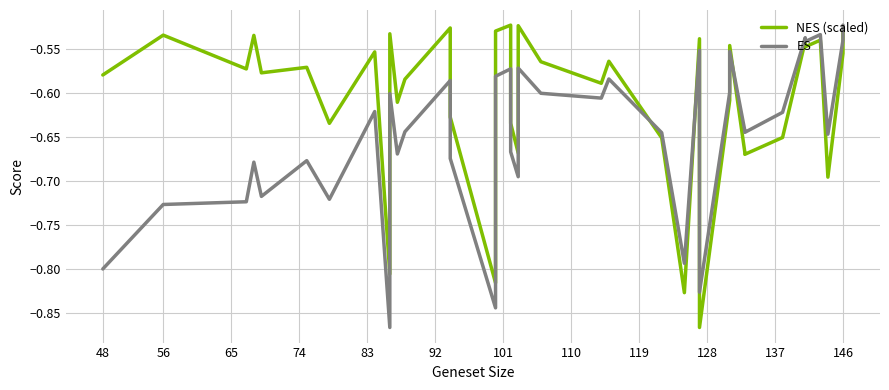

True or false: NES (scaled) has more than 2 points higher than both neighbors.

True